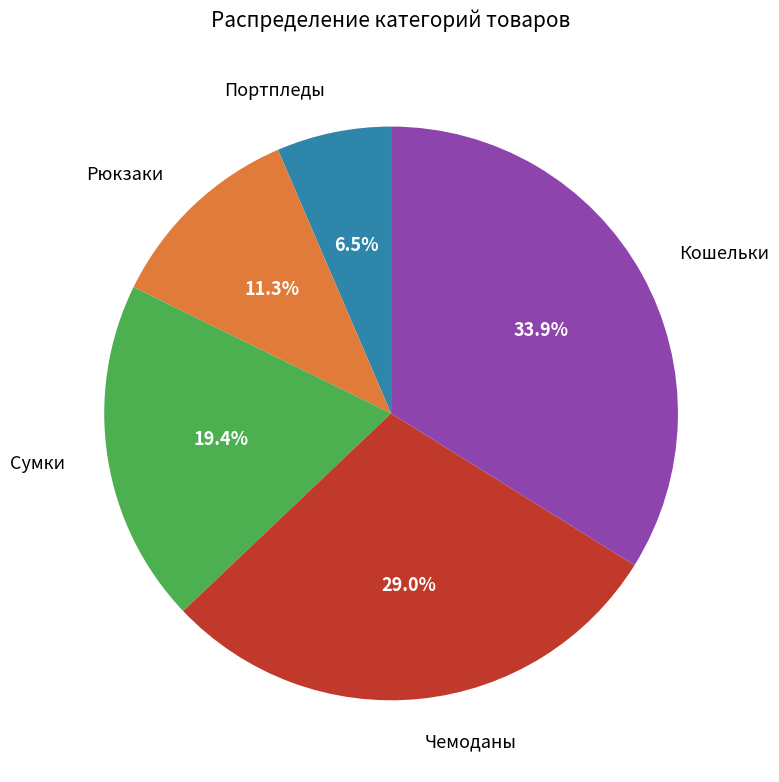

What is the total percentage of Сумки and Кошельки?

53.2%